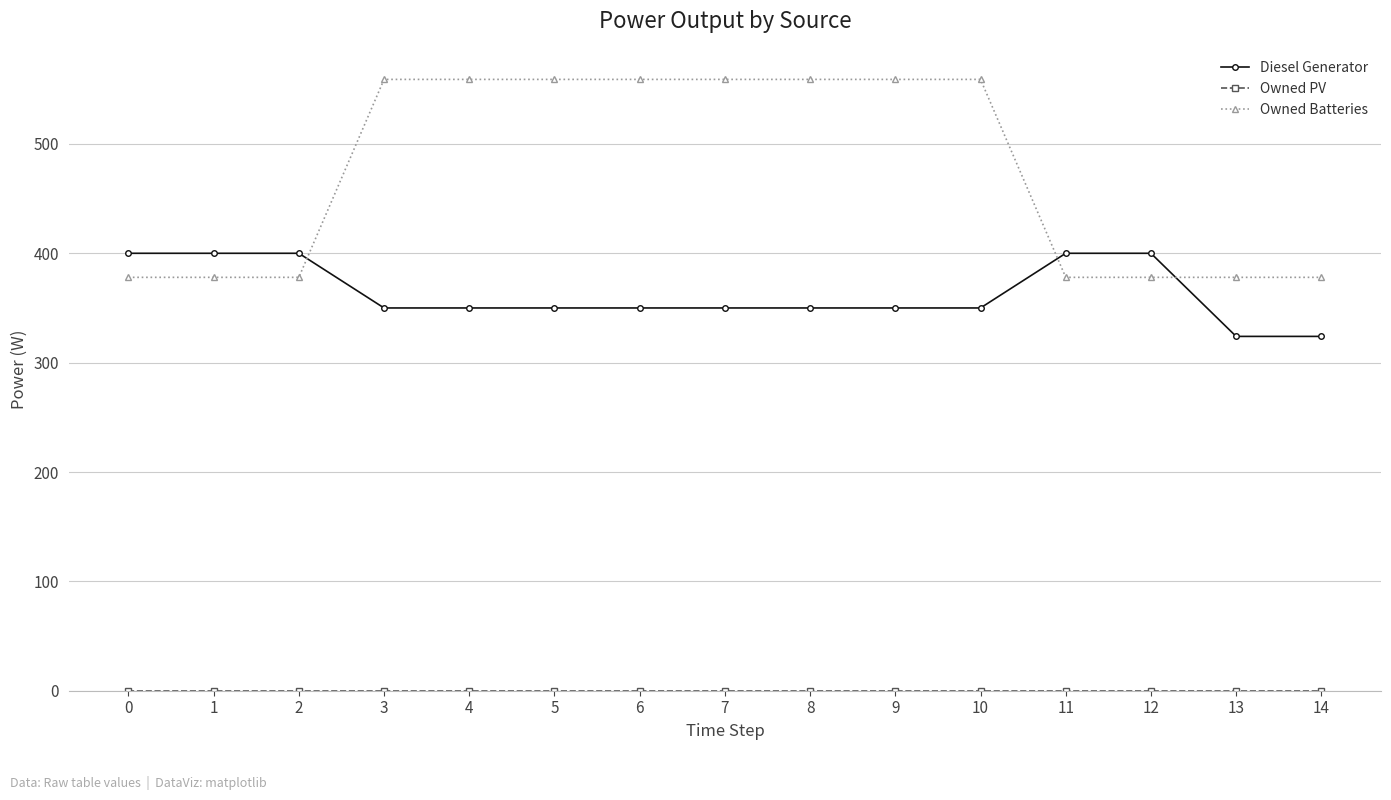

What is the difference between the highest and lowest values at 4?

559